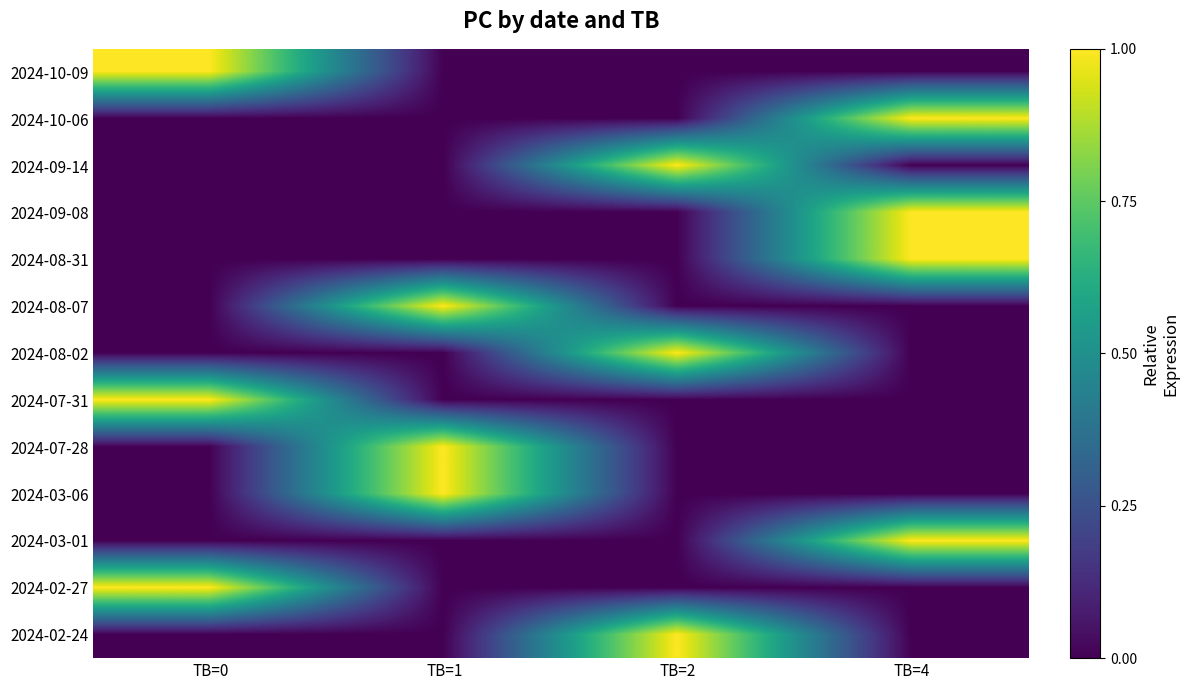

At which category is the sum across all series the highest?

TB=4